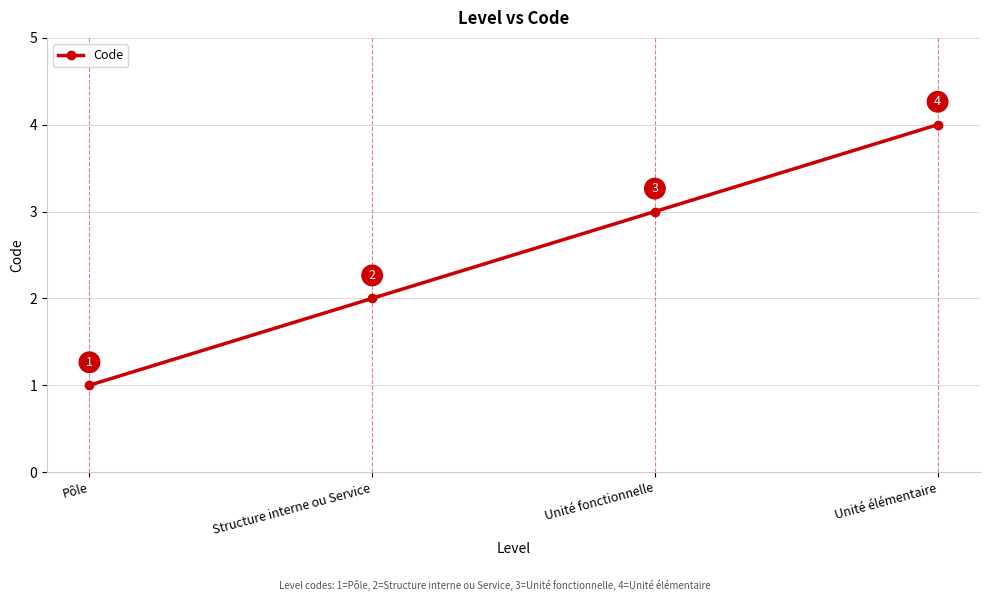

What is the difference between the maximum and minimum values?

3